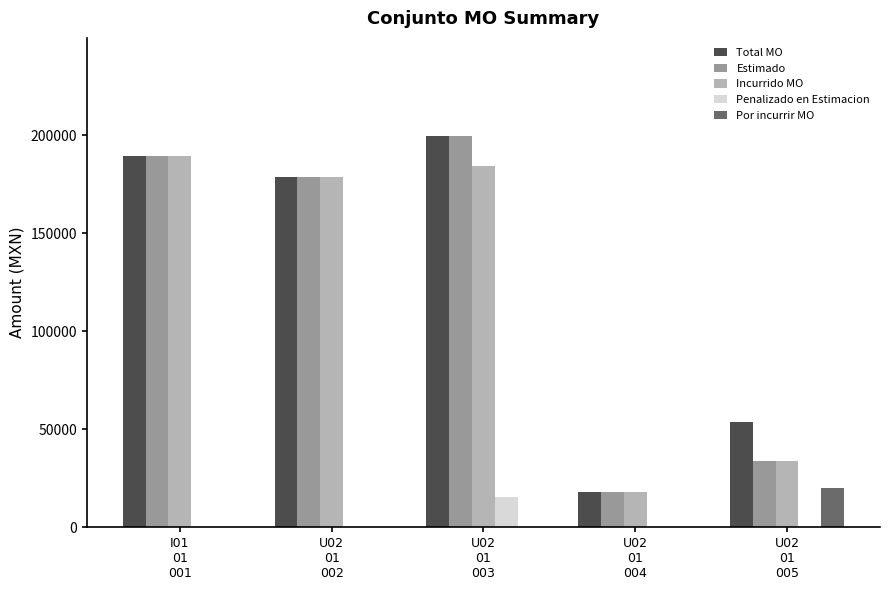

The value of Estimado at U02
01
003 is 59104.5. True or false?

False